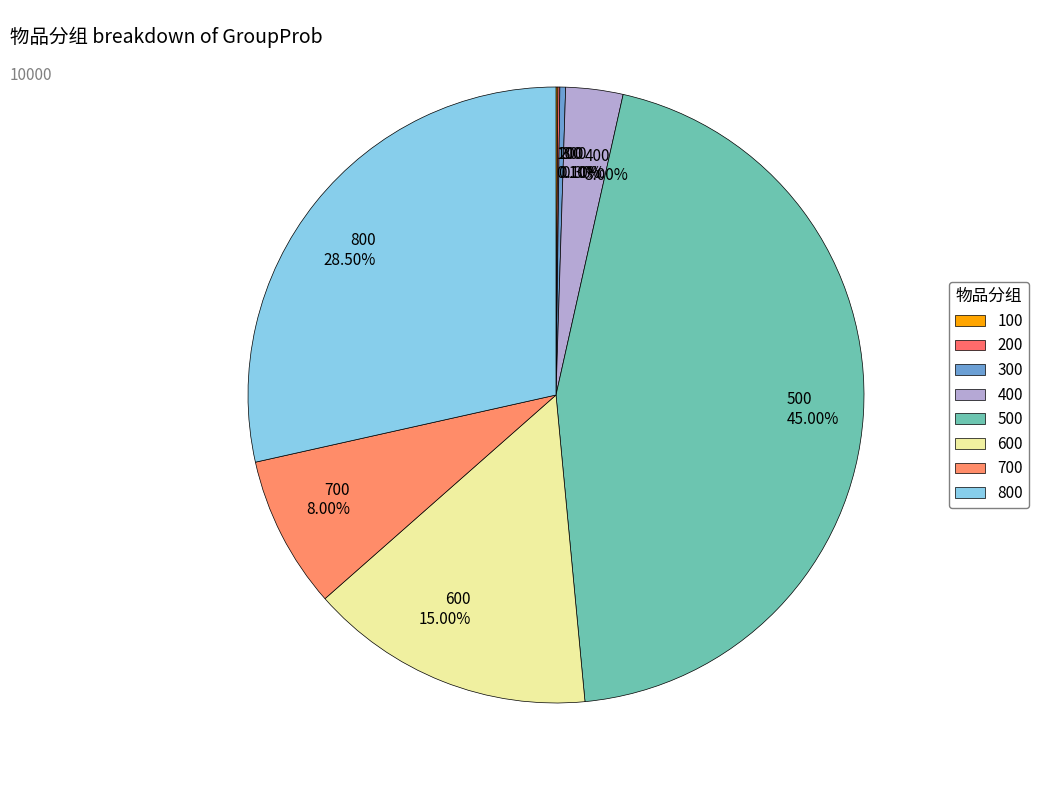

Does 300 represent more than half of the total?

No